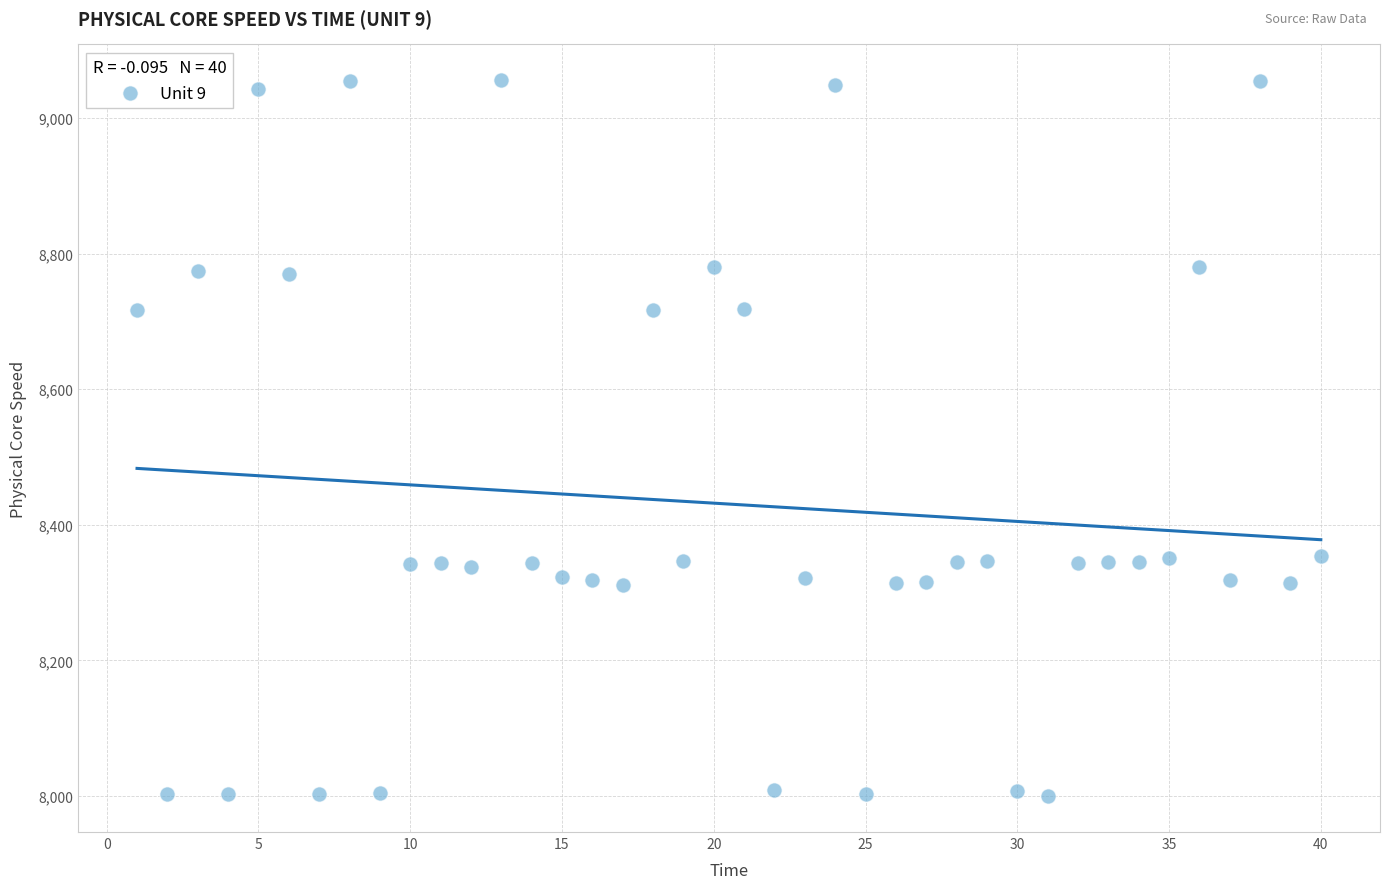

What is the range of X values (max minus min)?

39.0